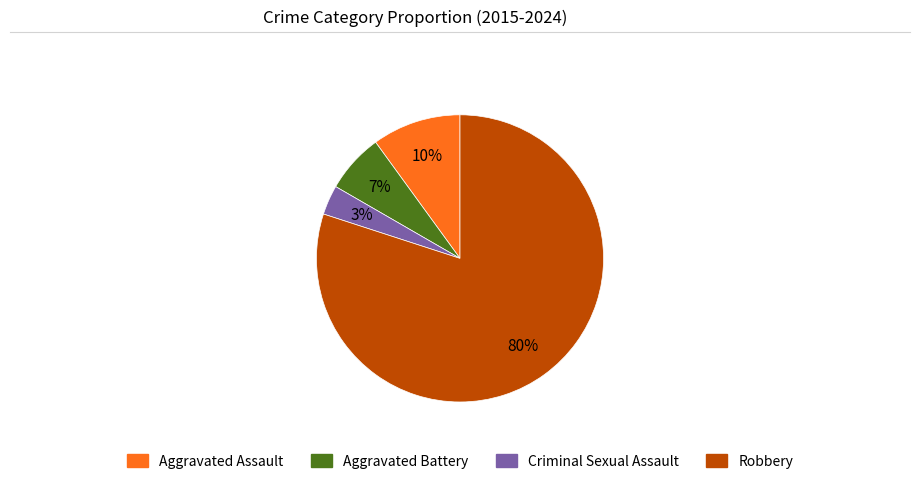

To the nearest percent, what is the difference between the Aggravated Assault and Robbery slice percentages?

70%